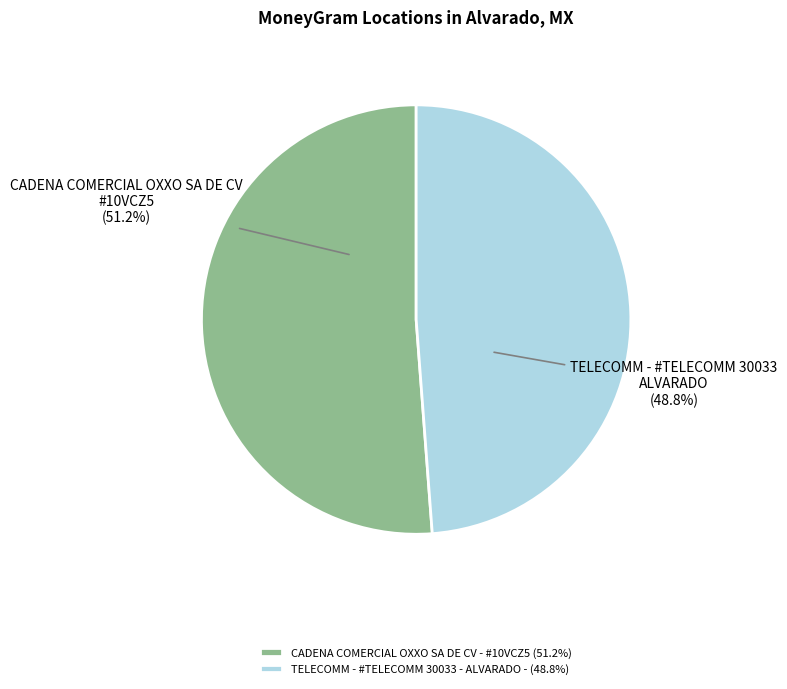

Approximately how many times larger is the value at CADENA COMERCIAL OXXO SA DE CV - #10VCZ5 (51.2%) compared to TELECOMM - #TELECOMM 30033 - ALVARADO - (48.8%)?

1.0